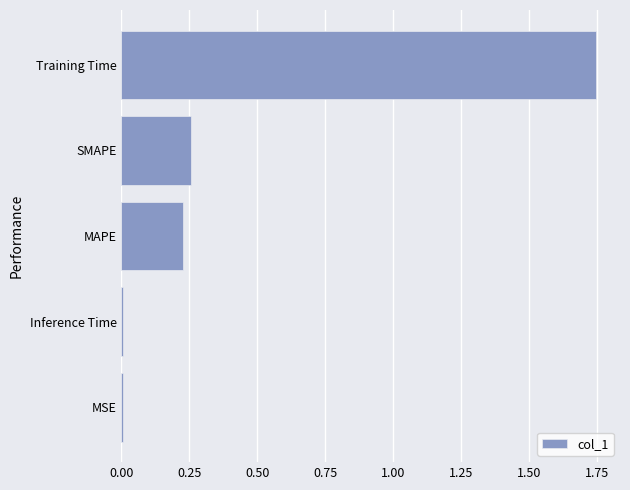

True or false: the data shows 0.4 at MAPE.

False